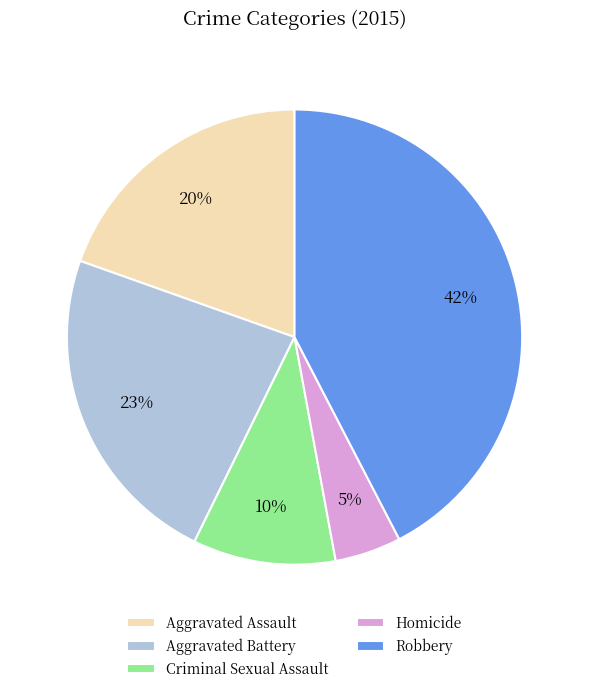

To the nearest percent, what percentage of the pie is Criminal Sexual Assault?

10%